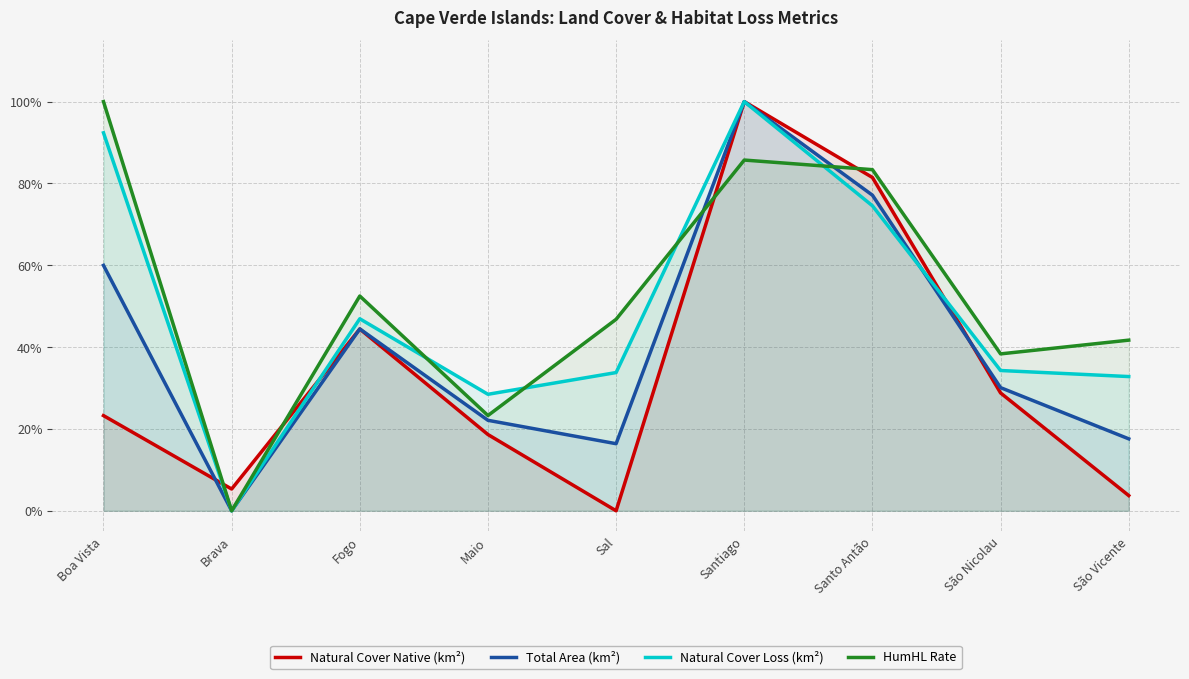

List the series in order of their peak value, lowest first.

HumHL Rate, Natural Cover Native (km²), Natural Cover Loss (km²), Total Area (km²)